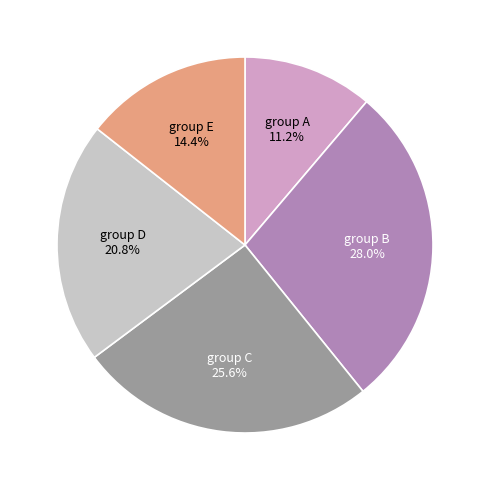

To the nearest percent, what is the average slice percentage?

20%